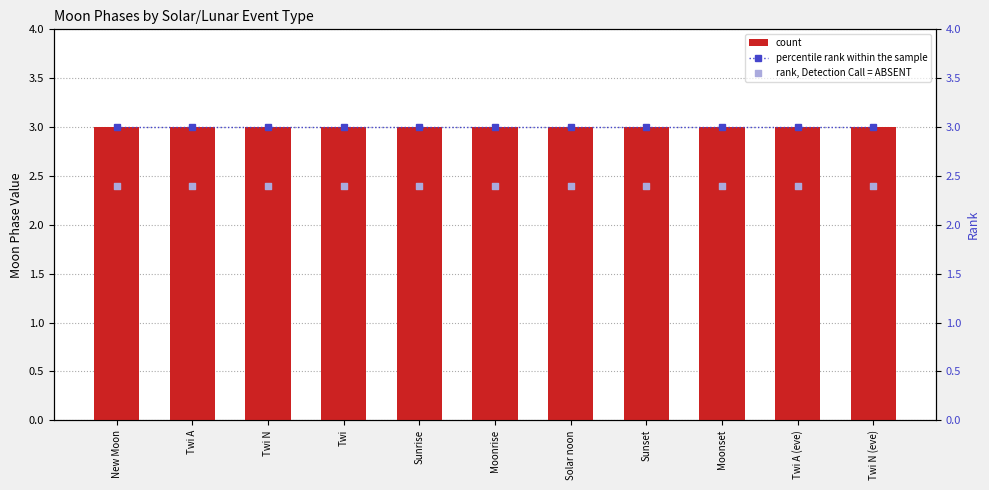

What are all the series names shown in the legend?

count, percentile rank within the sample, rank, Detection Call = ABSENT